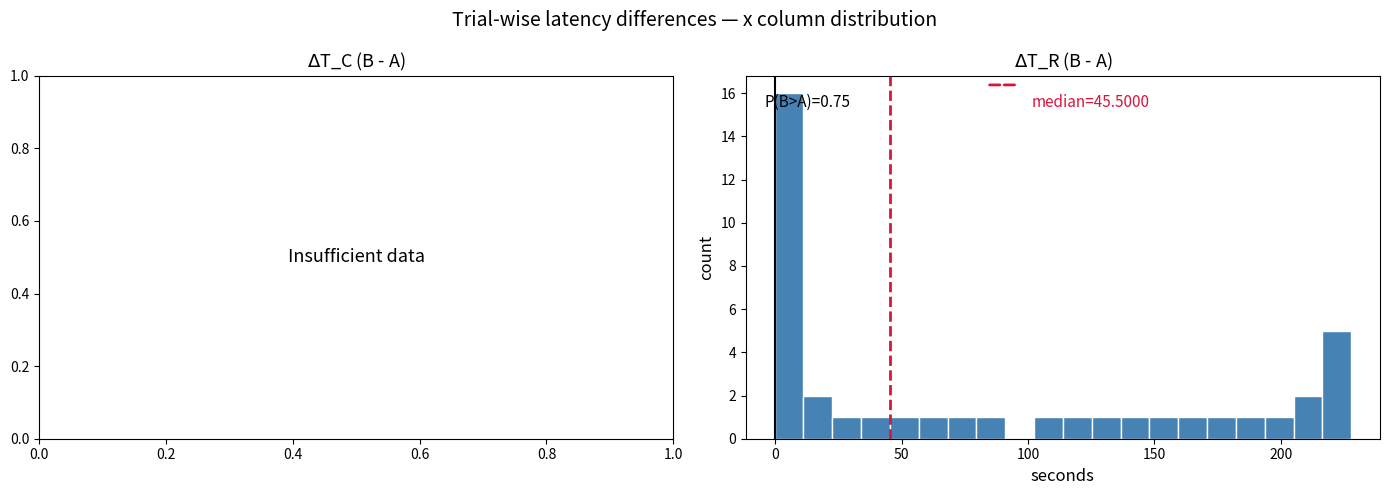

Read against the x-axis, roughly where is the centre of the tallest bar?

5